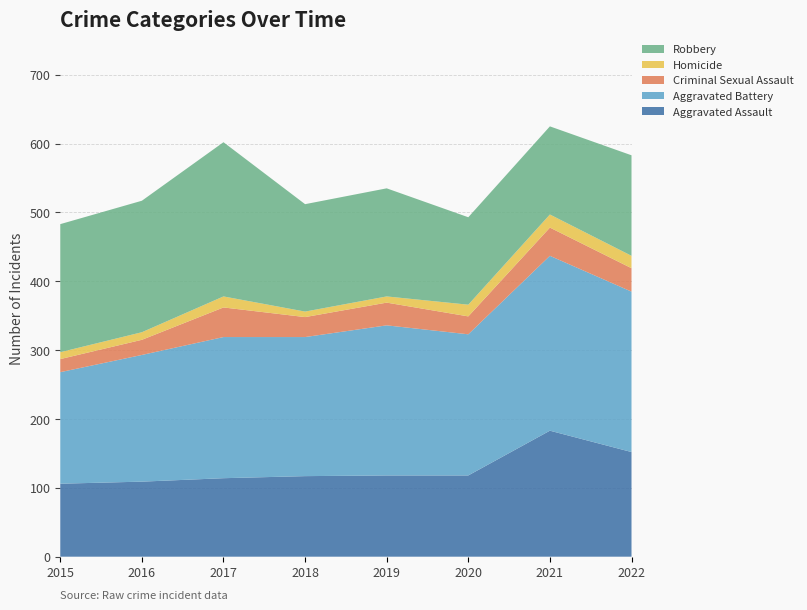

Reading left to right, extract all data points from this chart.

Aggravated Assault: 106	109	114	117	118	118	183	152
Aggravated Battery: 162	184	205	202	218	205	254	233
Criminal Sexual Assault: 19	22	43	29	33	26	41	34
Homicide: 10	11	16	8	9	17	19	18
Robbery: 186	191	224	156	157	127	128	146